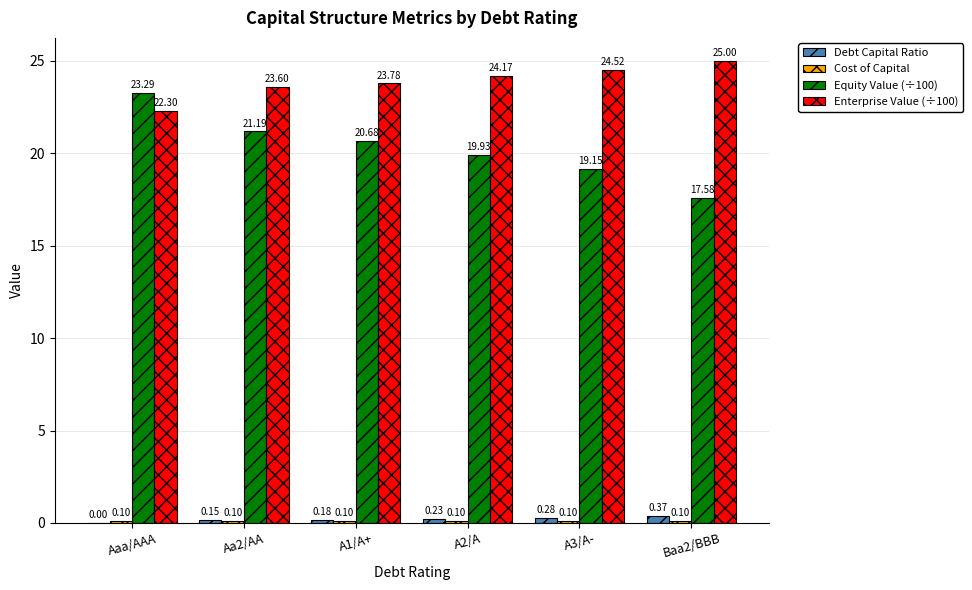

Between Aa2/AA and Baa2/BBB, which series saw the biggest shift?

Equity Value (÷100)